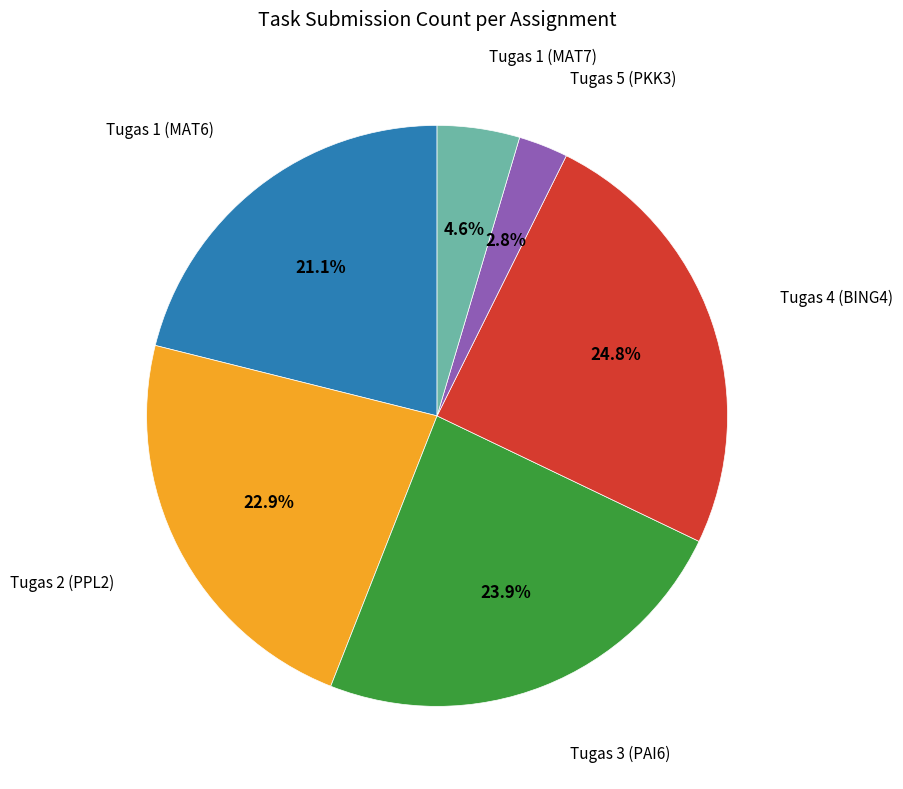

Is there a majority slice in this chart?

No